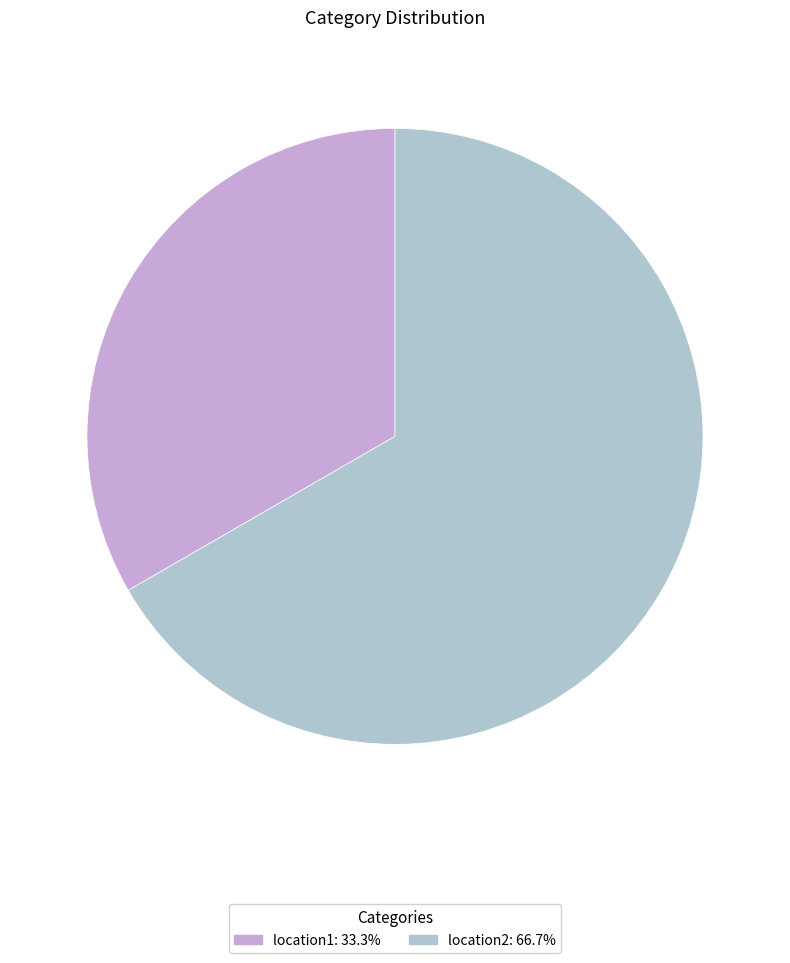

Count the number of slices in the pie.

2